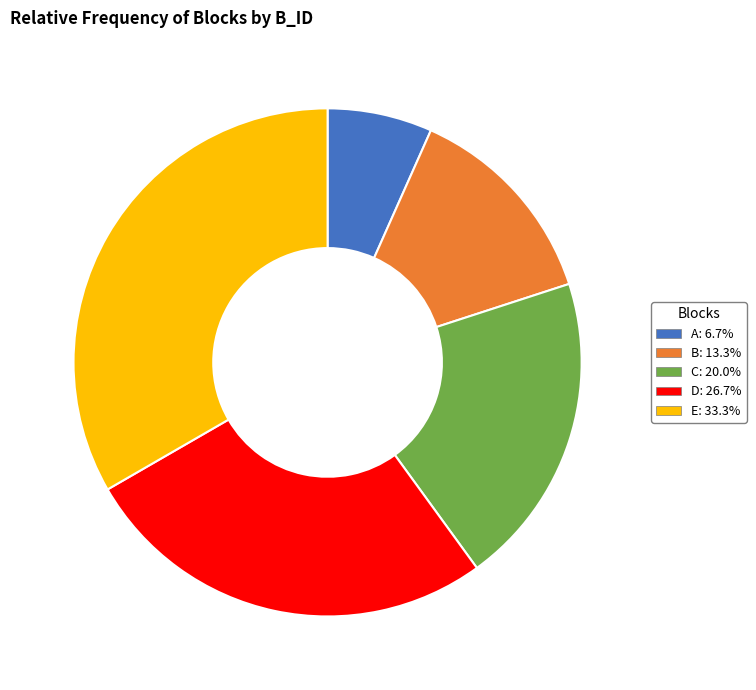

What is the ratio of the value at A to the value at B?

0.5